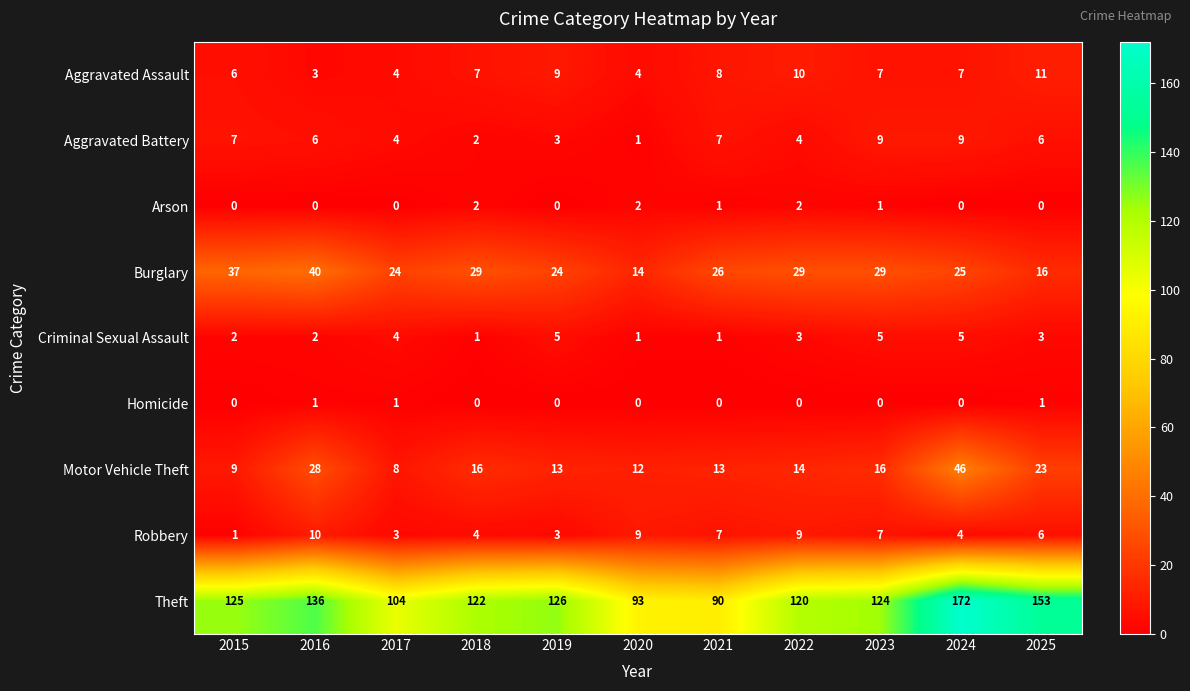

What is the approximate value of Motor Vehicle Theft at 2021, to the nearest 10?

10